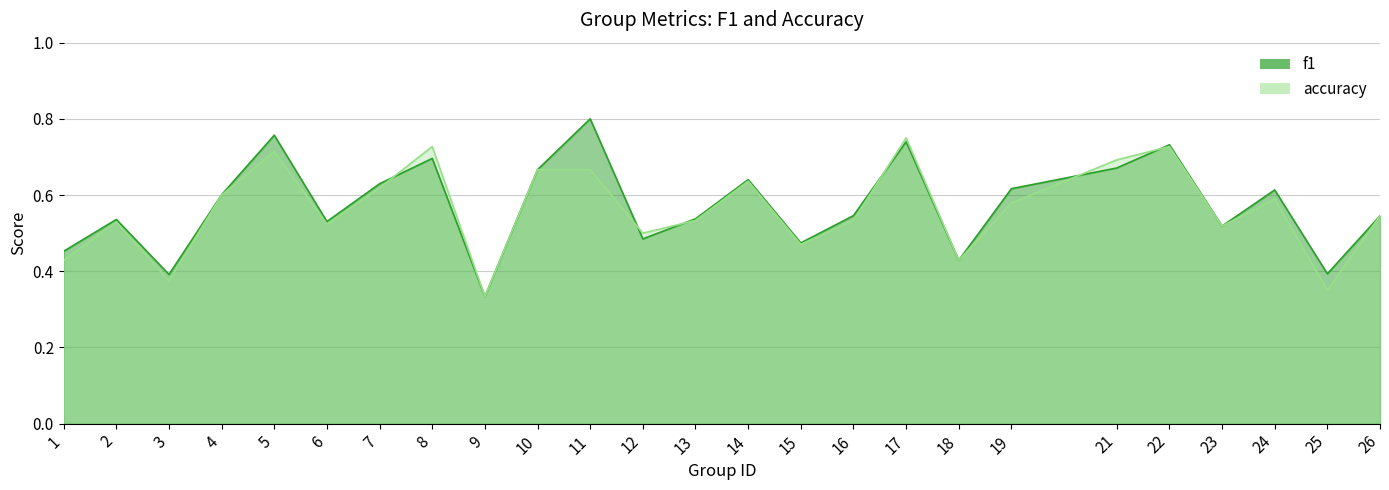

Between 9 and 18, which series saw the biggest shift?

f1